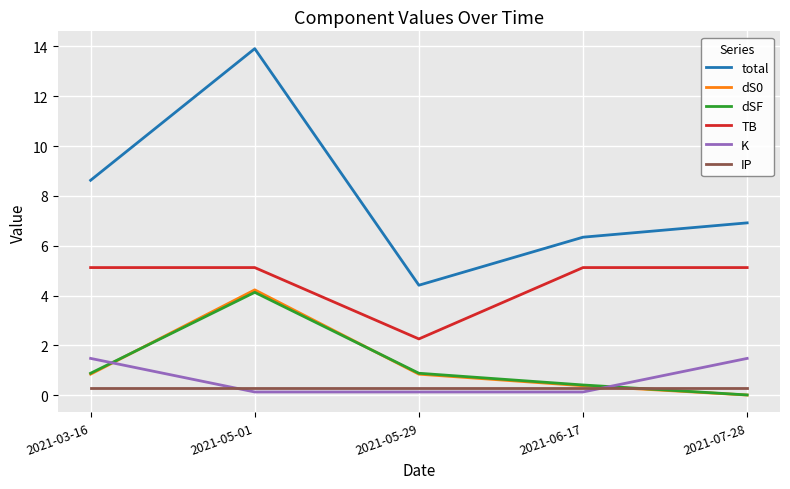

Which series has the largest range (max minus min)?

total